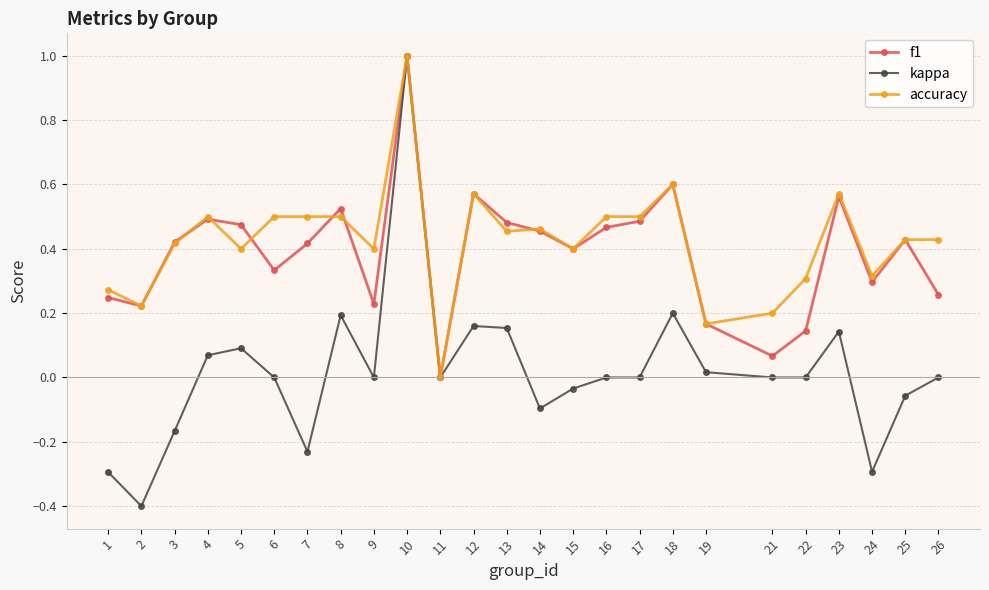

How many accuracy values are between 0 and 1?

25